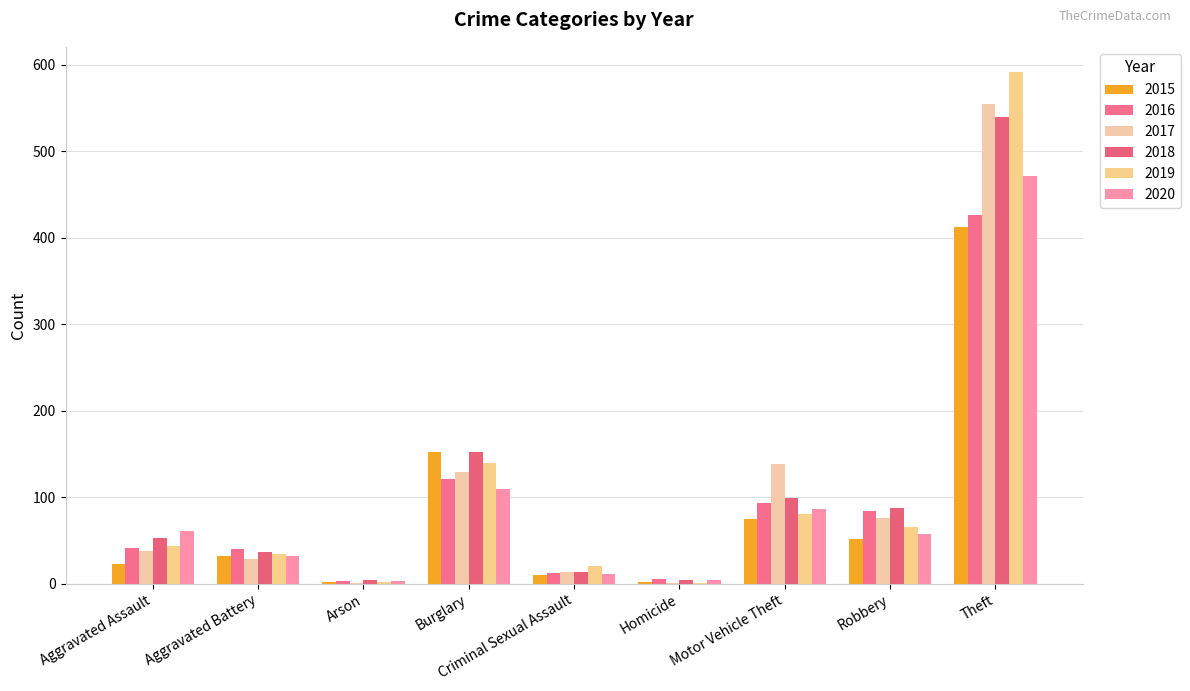

Reading right to left, list all the values displayed in this chart.

2015: 412	52	75	2	10	152	2	32	23
2016: 426	84	93	6	12	121	3	40	41
2017: 555	76	138	1	14	129	1	28	38
2018: 540	88	99	4	13	152	4	37	53
2019: 591	66	81	1	21	139	2	34	44
2020: 471	57	86	4	11	110	3	32	61